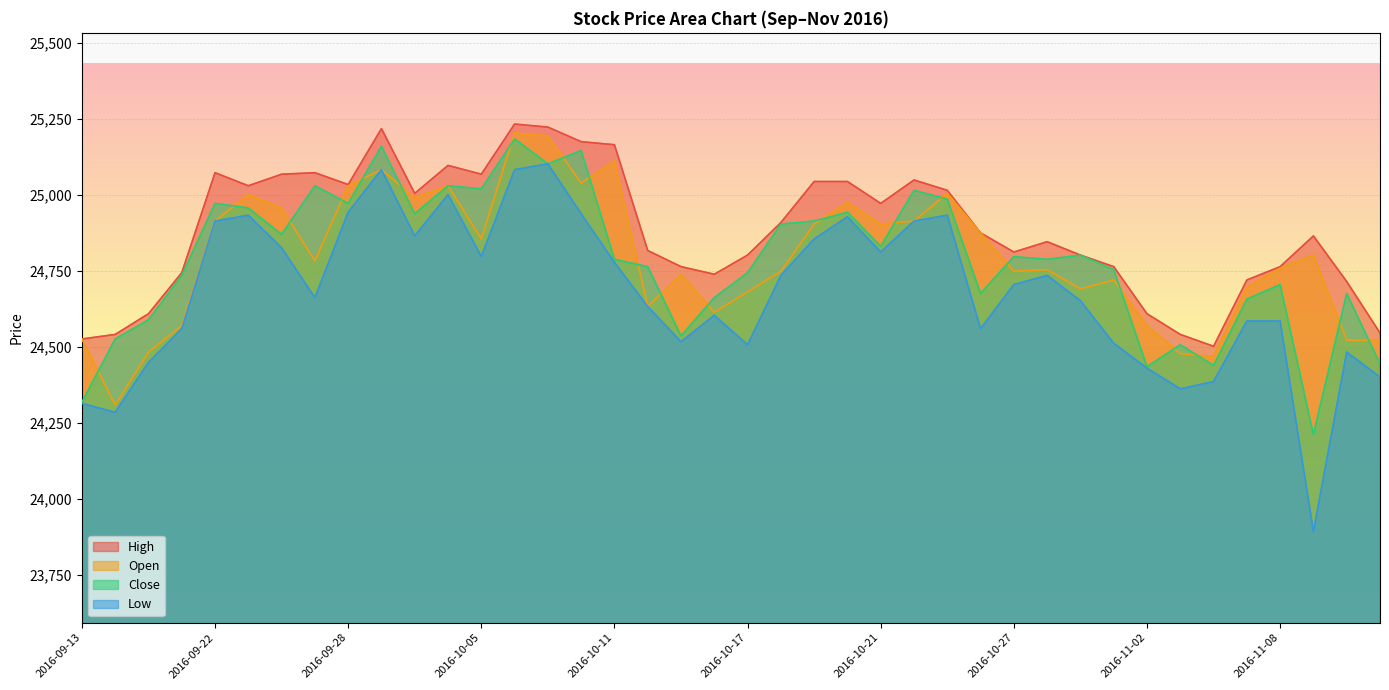

Reading left to right, list all the values displayed in this chart.

High: 24525	24540	24608	24743	25072	25029	25067	25072	25033	25217	25004	25096	25067	25232	25222	25174	25164	24816	24763	24738	24801	24908	25043	25043	24971	25048	25014	24874	24811	24845	24801	24763	24608	24540	24501	24719	24763	24864	24714	24545
Close: 24317	24525	24588	24734	24971	24956	24869	25029	24971	25159	24937	25029	25019	25183	25101	25145	24787	24763	24535	24661	24743	24903	24913	24942	24830	25014	24985	24675	24796	24787	24801	24753	24434	24506	24438	24656	24704	24211	24675	24443
Open: 24525	24308	24482	24569	24913	25000	24956	24782	25029	25082	24990	25029	24854	25203	25193	25038	25111	24632	24738	24613	24680	24748	24903	24975	24903	24913	25004	24874	24748	24753	24690	24719	24569	24477	24467	24695	24758	24801	24521	24521
Low: 24313	24284	24448	24559	24913	24932	24825	24661	24942	25082	24864	25000	24796	25082	25101	24937	24777	24632	24516	24603	24506	24734	24854	24927	24811	24913	24932	24559	24704	24734	24651	24511	24429	24361	24385	24584	24584	23892	24482	24400